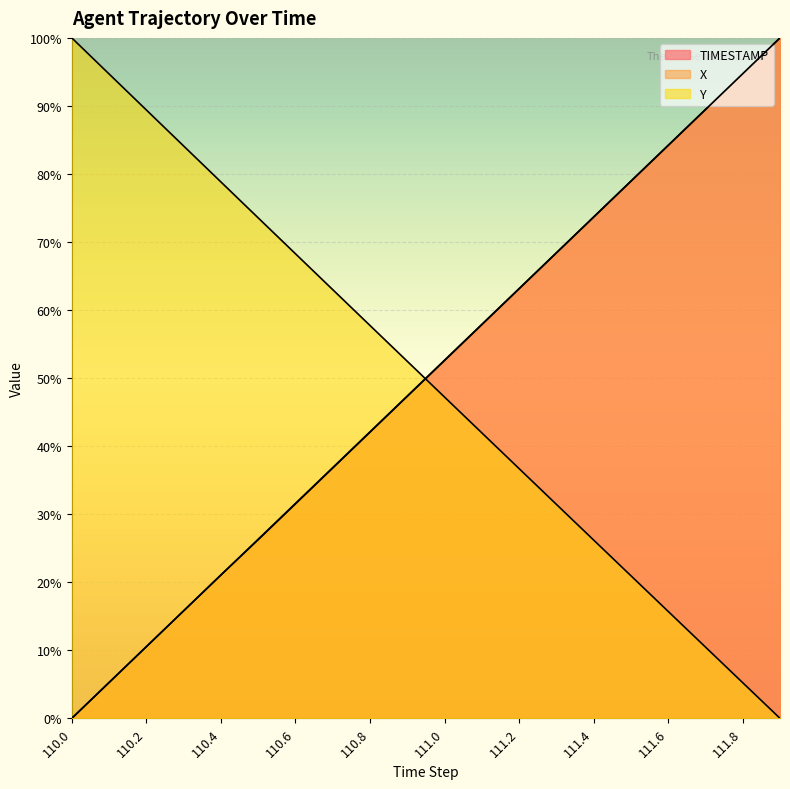

Reading right to left, what are all the values shown in this chart?

TIMESTAMP: 111.9=100.0	111.8=94.7	111.7=89.5	111.6=84.2	111.5=78.9	111.4=73.7	111.3=68.4	111.2=63.2	111.1=57.9	111.0=52.6	110.9=47.4	110.8=42.1	110.7=36.8	110.6=31.6	110.5=26.3	110.4=21.1	110.3=15.8	110.2=10.5	110.1=5.3	110.0=0.0
X: 111.9=100.0	111.8=94.7	111.7=89.5	111.6=84.2	111.5=78.9	111.4=73.7	111.3=68.4	111.2=63.1	111.1=57.9	111.0=52.6	110.9=47.3	110.8=42.0	110.7=36.8	110.6=31.5	110.5=26.2	110.4=21.1	110.3=15.8	110.2=10.5	110.1=5.3	110.0=0.0
Y: 111.9=0.0	111.8=5.2	111.7=10.5	111.6=15.7	111.5=21.0	111.4=26.2	111.3=31.5	111.2=36.7	111.1=42.0	111.0=47.2	110.9=52.5	110.8=57.7	110.7=63.0	110.6=68.3	110.5=73.6	110.4=78.8	110.3=84.1	110.2=89.4	110.1=94.7	110.0=100.0